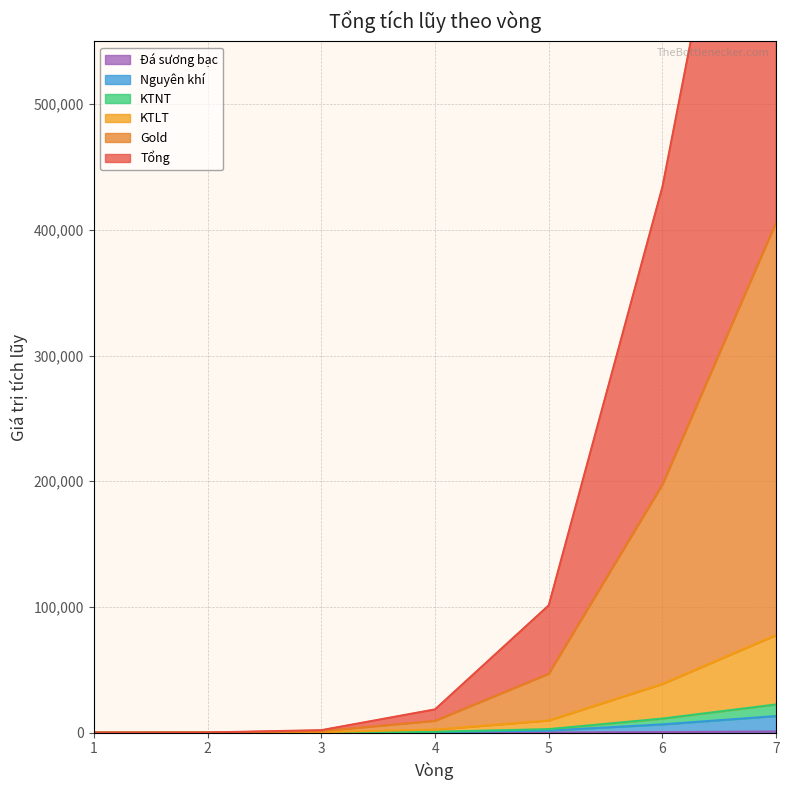

What is the approximate value of Gold at 5, to the nearest 100?

46800